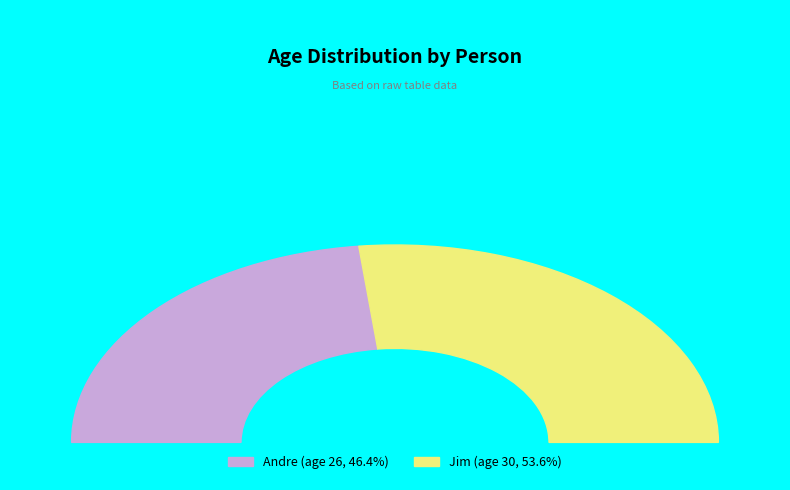

To the nearest percent, what portion does 2 represent?

54%